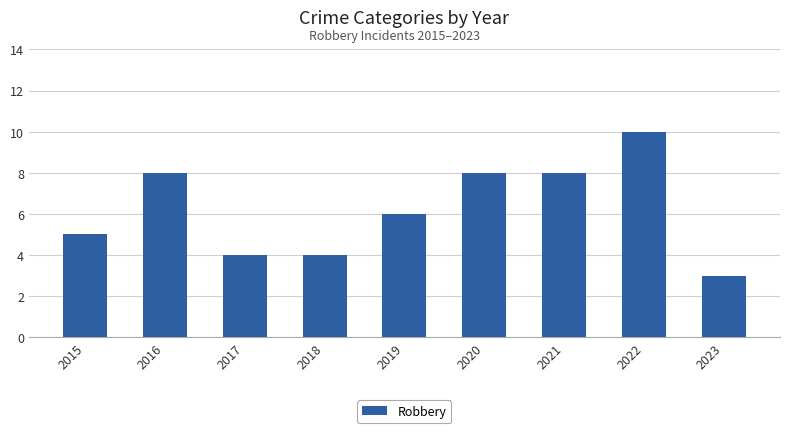

What is the change in value from 2017 to 2020?

+4